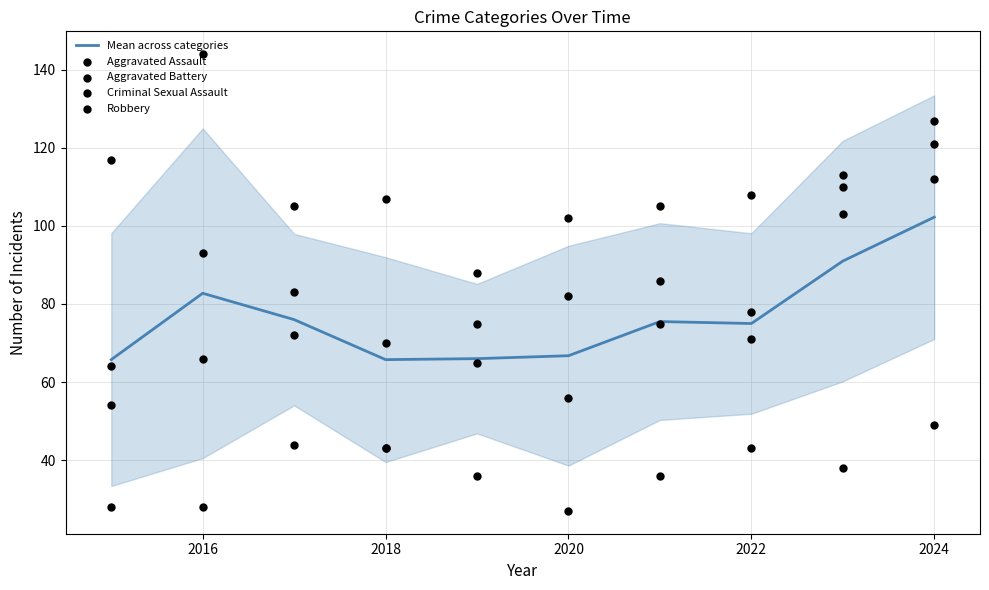

Which series contains the lowest Y value?

Criminal Sexual Assault